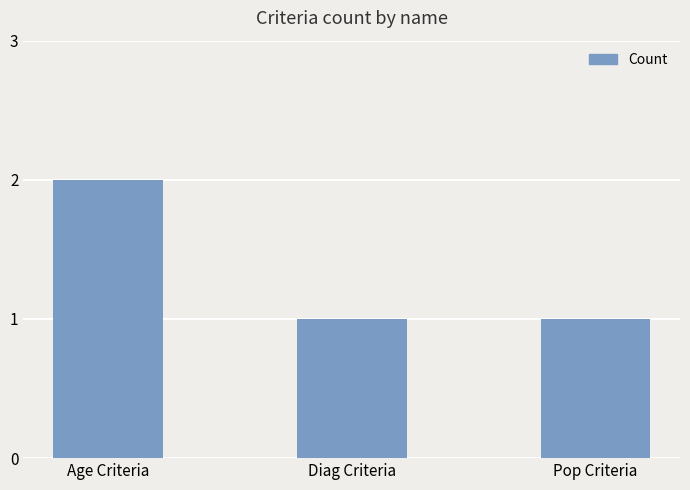

Count the number of data series in this chart.

1